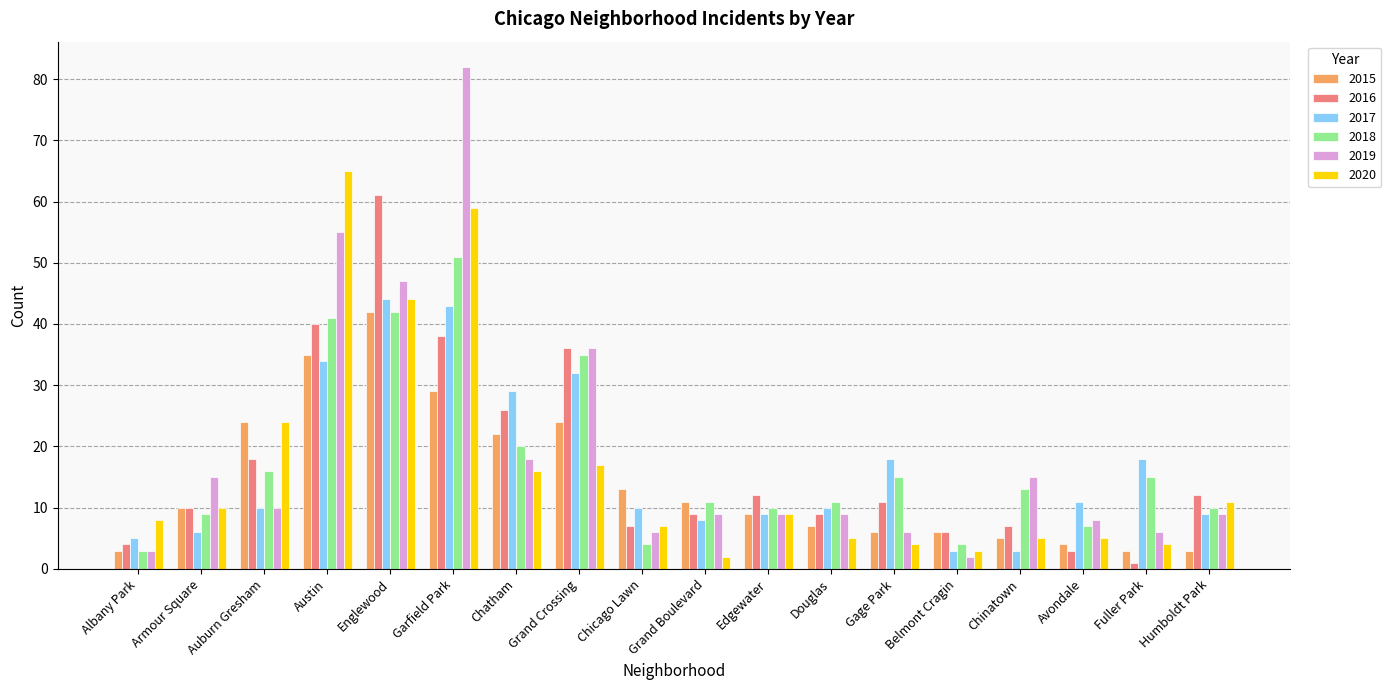

What is the average value of the 2019 series?

19